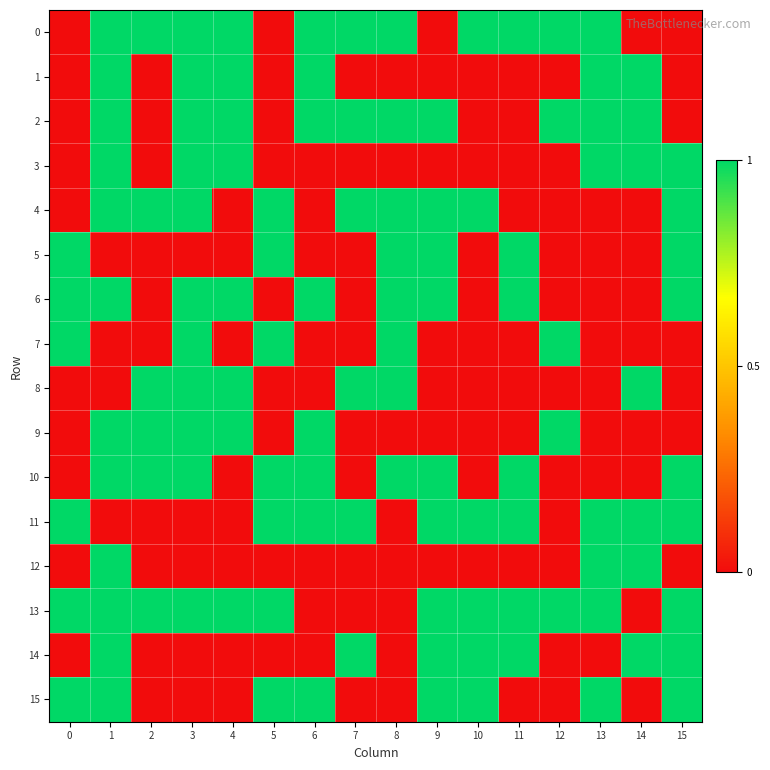

Between 13 and 4, which is larger?

13